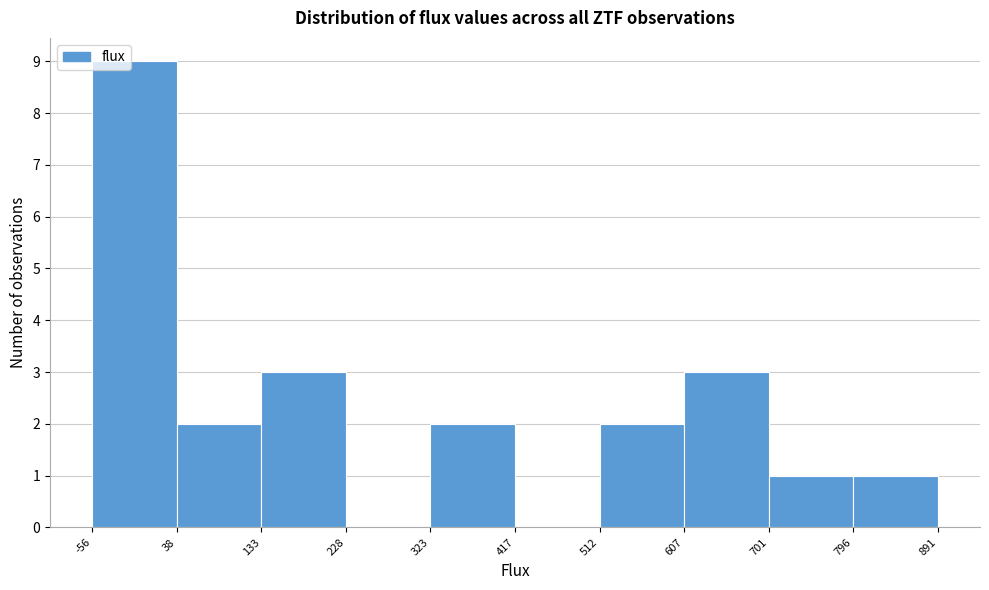

How tall is the bar that spans 133 to 228 on the x-axis? The values are not printed on the chart, so give them approximately, as read against the axis.

3